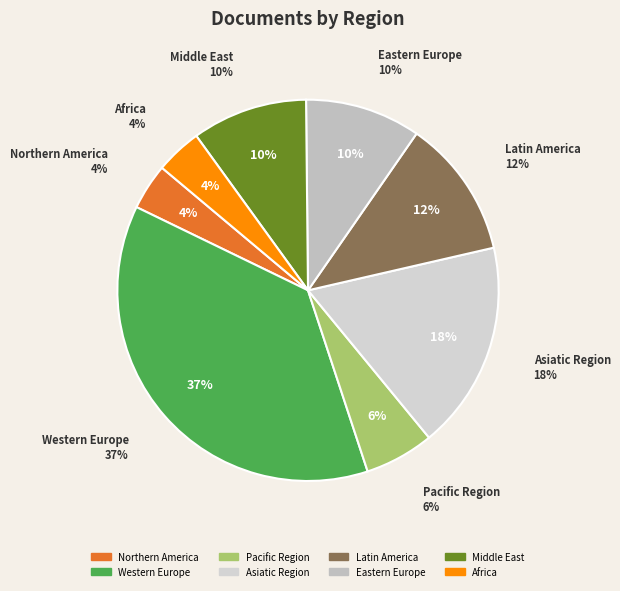

Does Pacific Region account for over 50% of the chart?

No